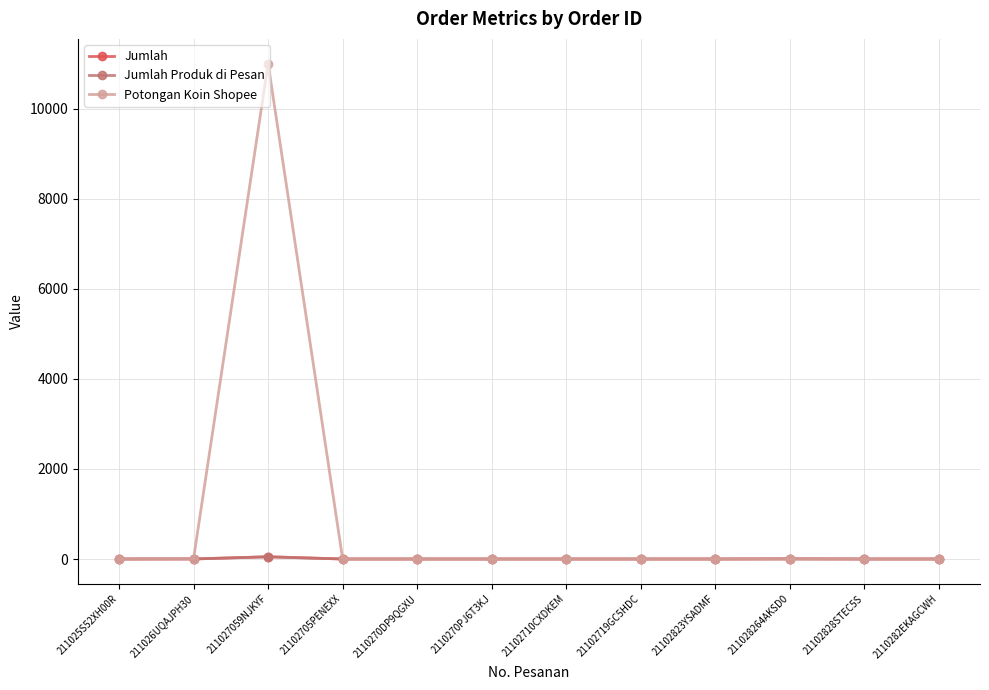

What is the value of the Jumlah Produk di Pesan point at the 12th from the left?

1